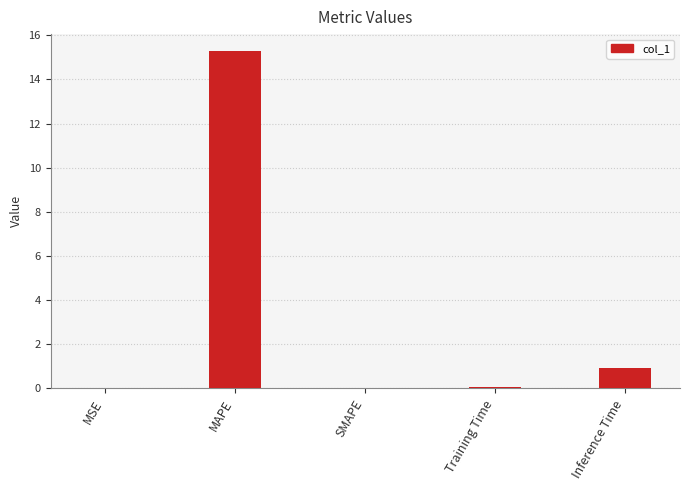

Is it true that the value at SMAPE is 8.1?

False